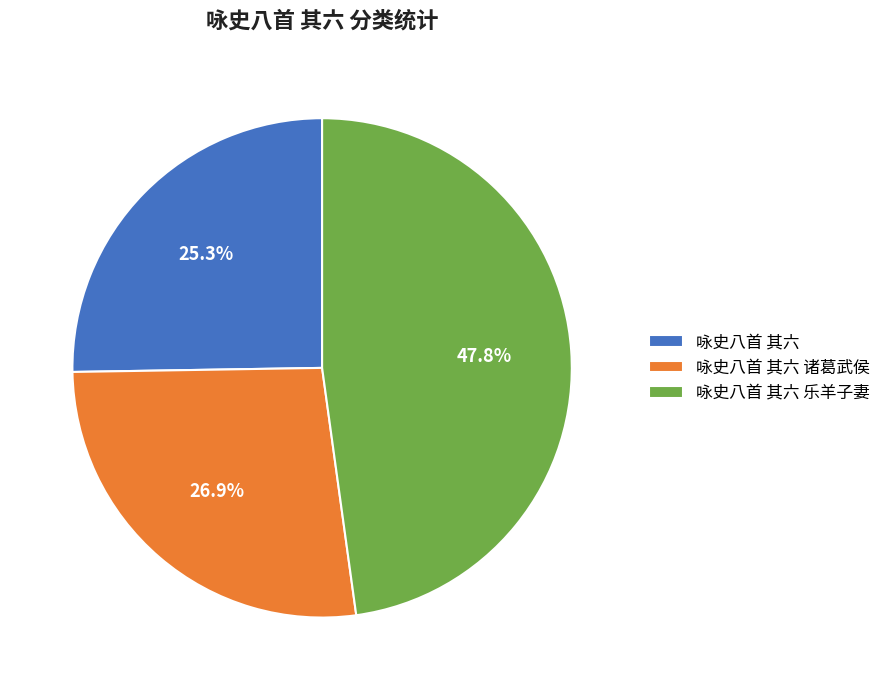

Which has a higher value, 咏史八首 其六 or 咏史八首 其六 诸葛武侯?

咏史八首 其六 诸葛武侯